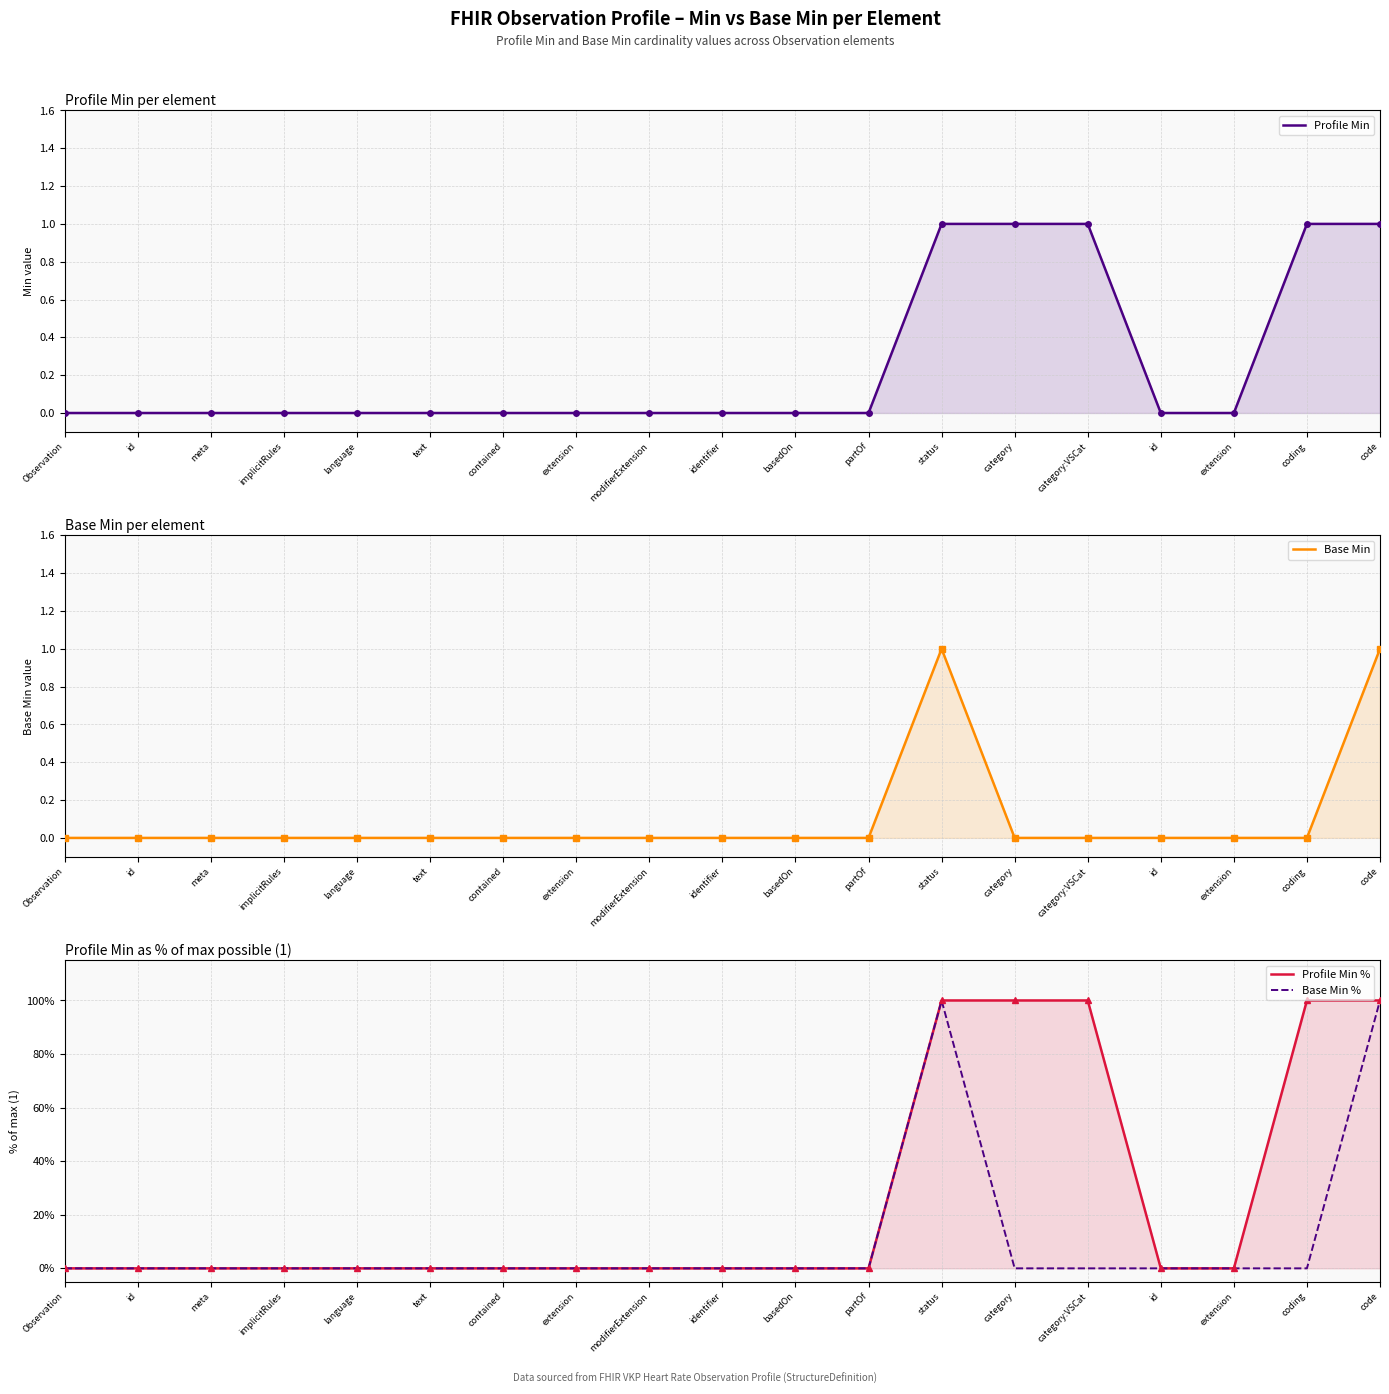

Which category has the highest value in the Profile Min % series?

status